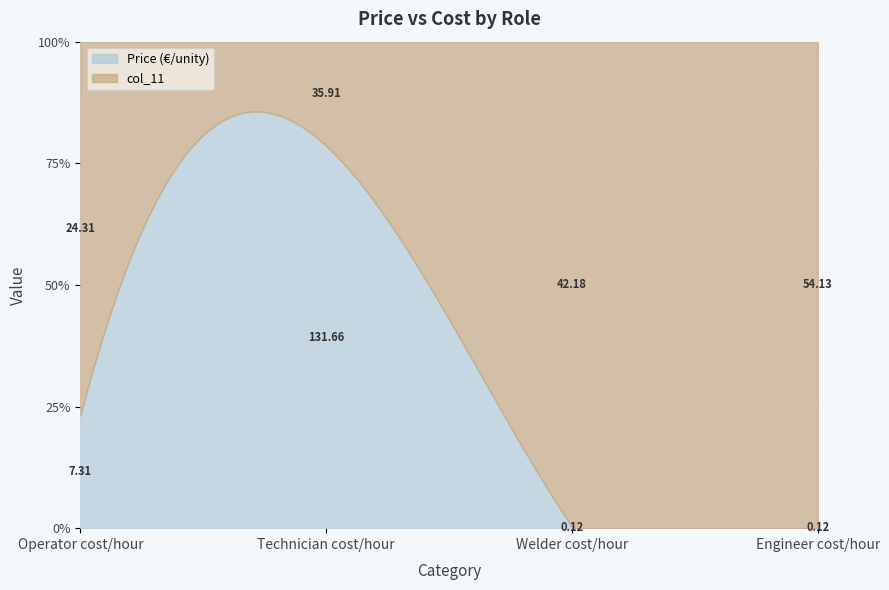

What are all the series names shown in the legend?

Price (€/unity), col_11